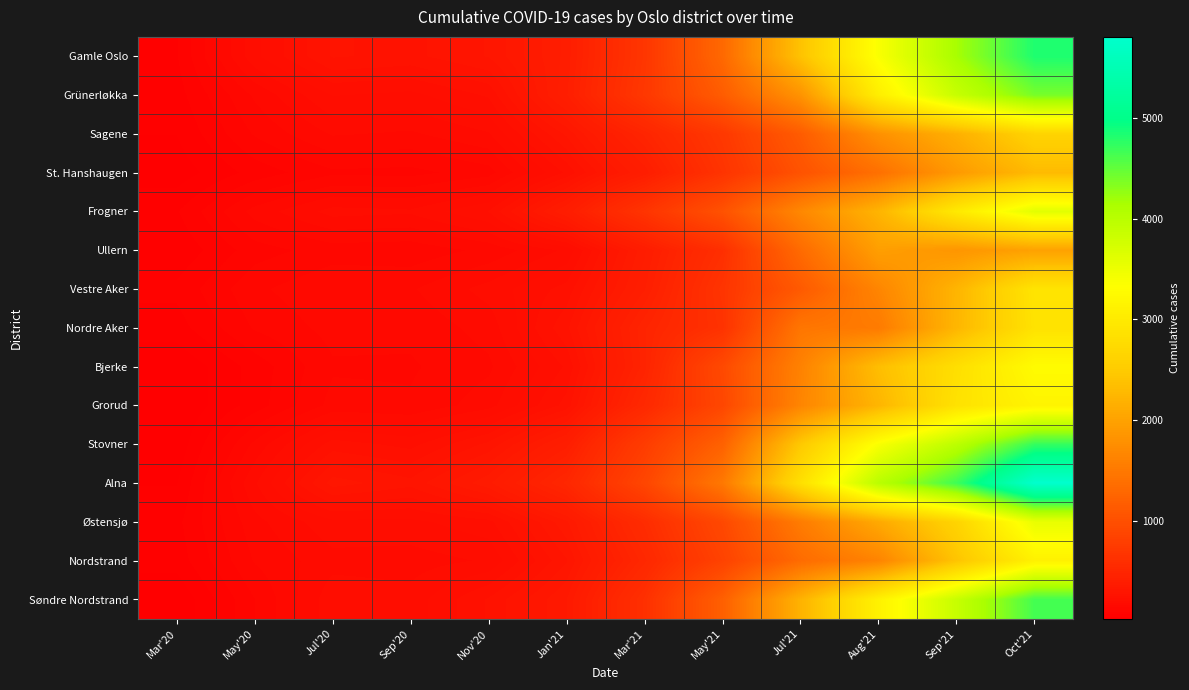

Which has a higher value, Sep'20 or Nov'20?

Nov'20